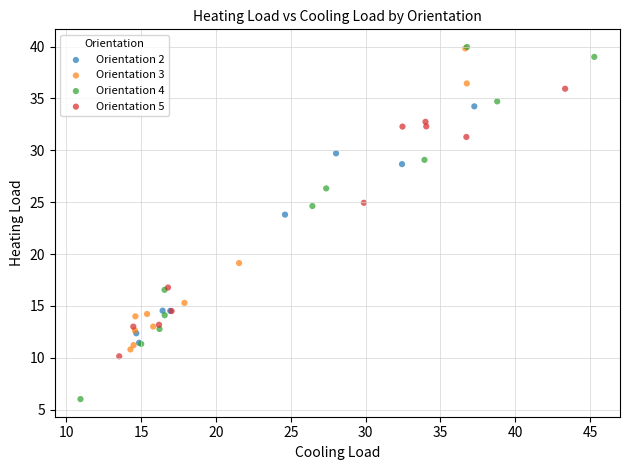

Which series reaches the minimum Y coordinate?

Orientation 4